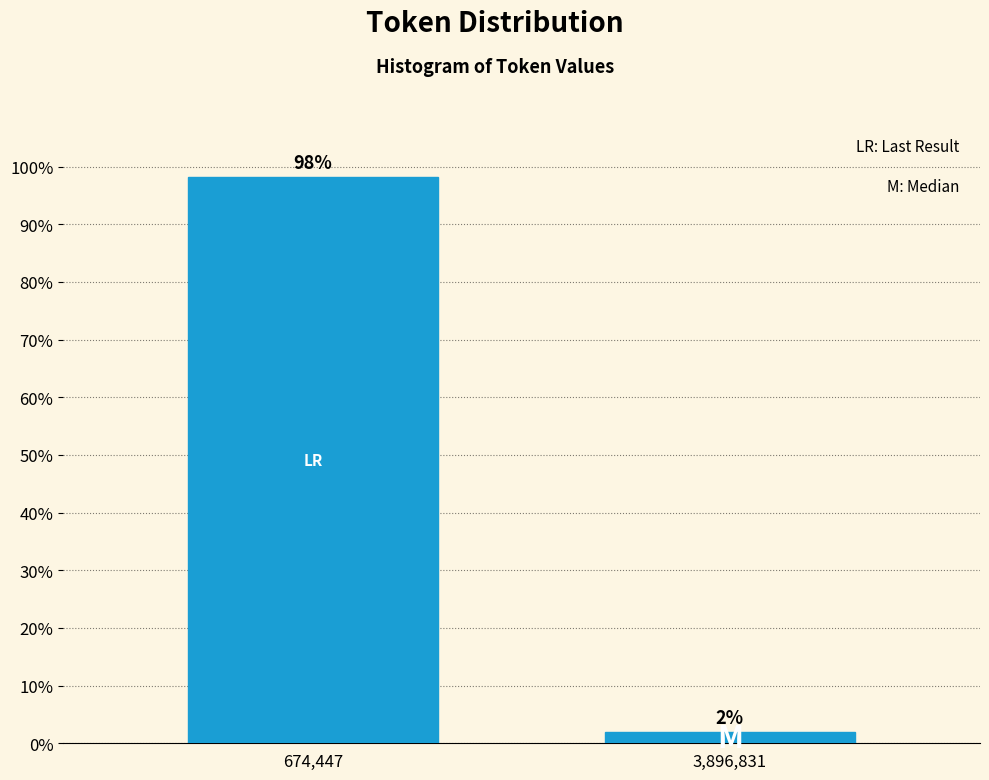

Which category has the highest value across all series?

674,447